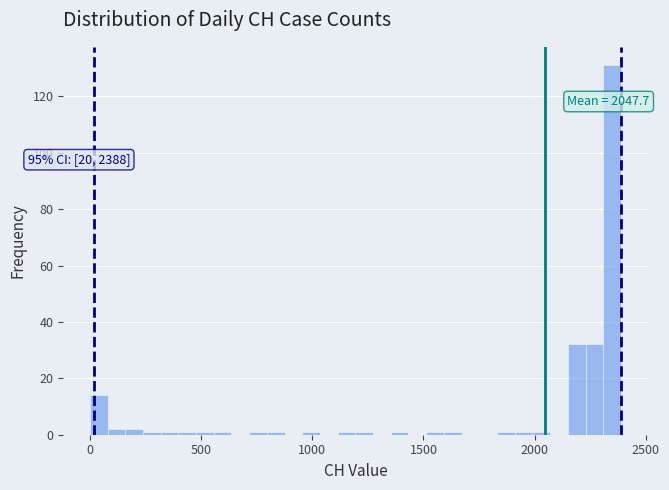

Around what value on the x-axis is the tallest bar? Give the approximate position of its centre, as read against the axis.

2350